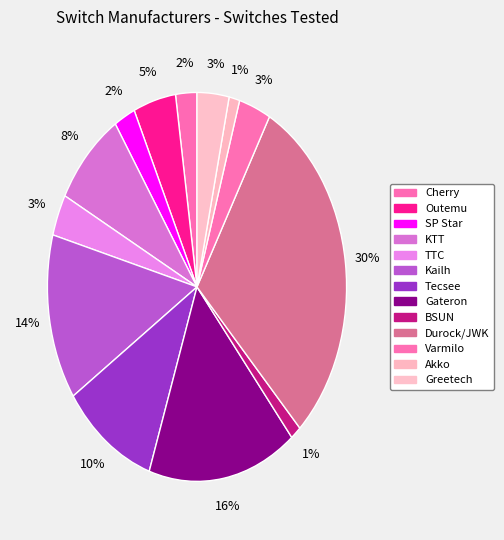

What percentage is the TTC slice, to the nearest percent?

3%